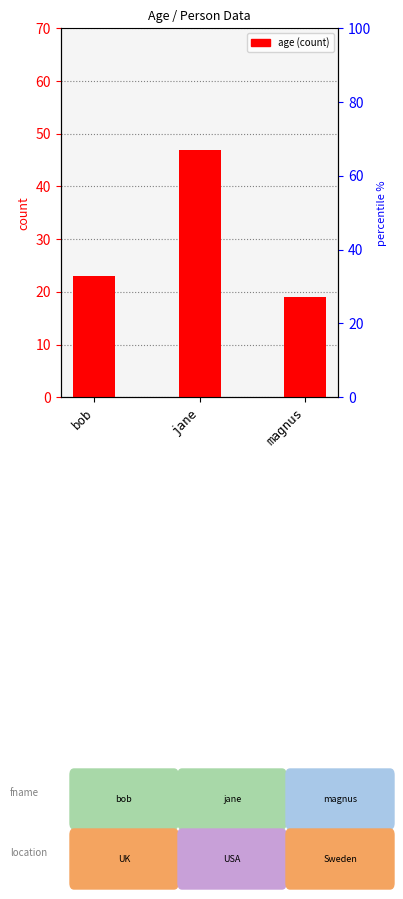

What position from the left is bob?

1